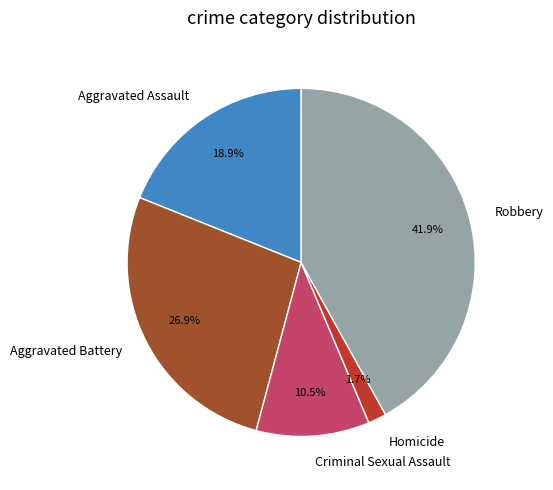

To the nearest percent, what is the difference between the largest and smallest slice percentages?

40%